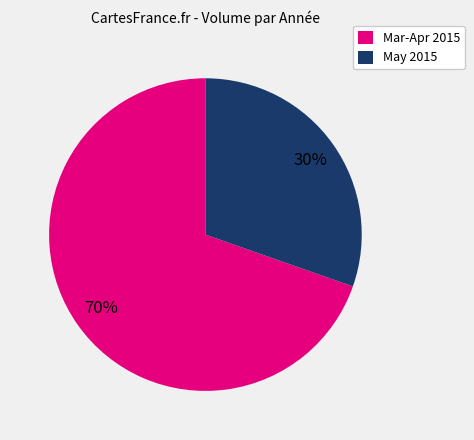

The May 2015 slice represents 30% of the pie. True or false?

True